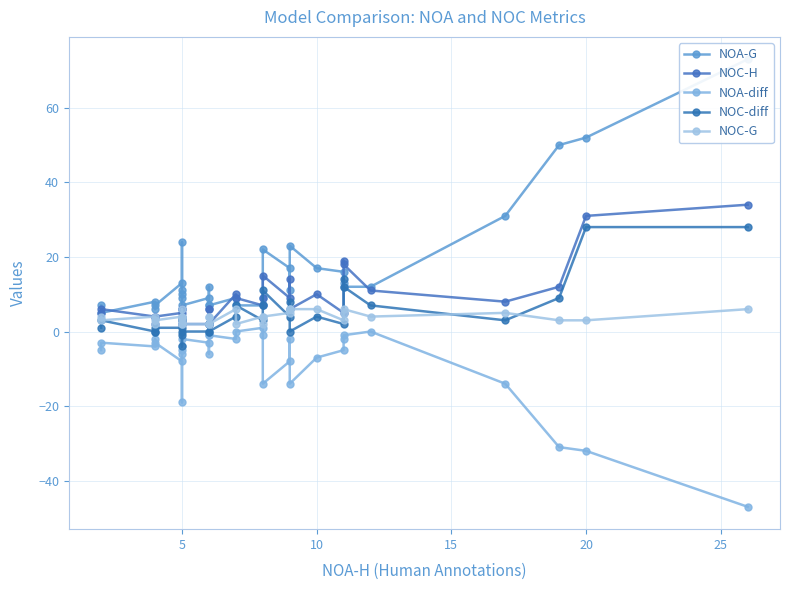

How many negative values does the NOA-diff series have?

29